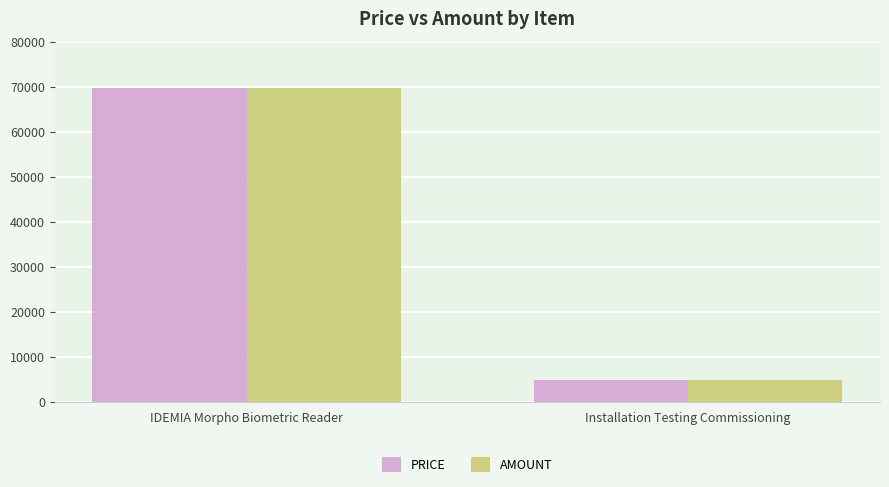

How many data points does each series have?

2